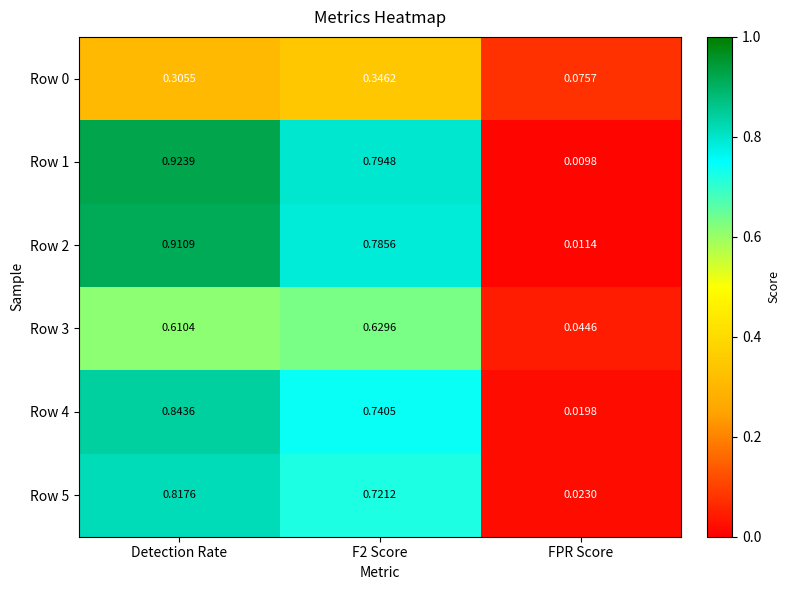

Which label corresponds to the largest value in the chart?

Detection Rate